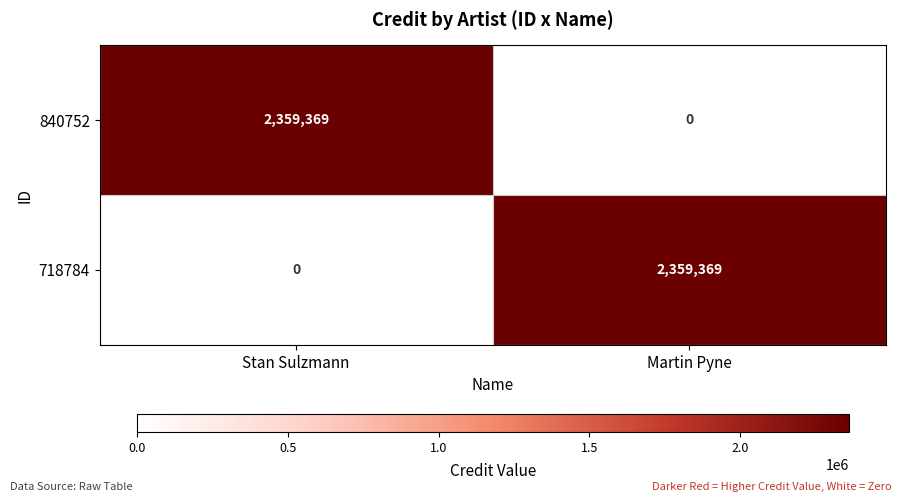

List the labels in order of 718784 value, smallest first.

Stan Sulzmann, Martin Pyne